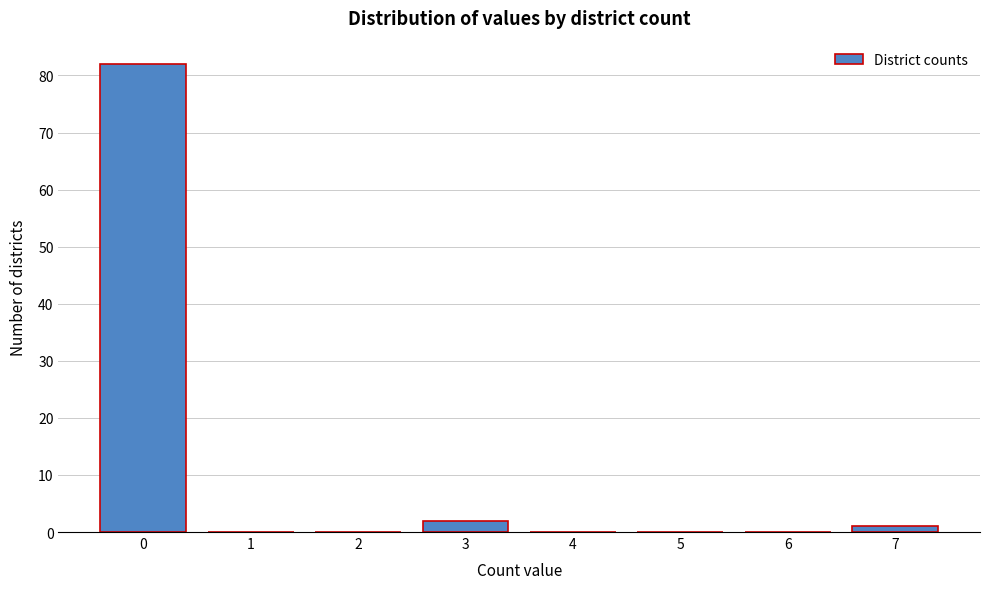

Reading left to right, what are all the values shown in this chart?

0=82	1=0	2=0	3=2	4=0	5=0	6=0	7=1